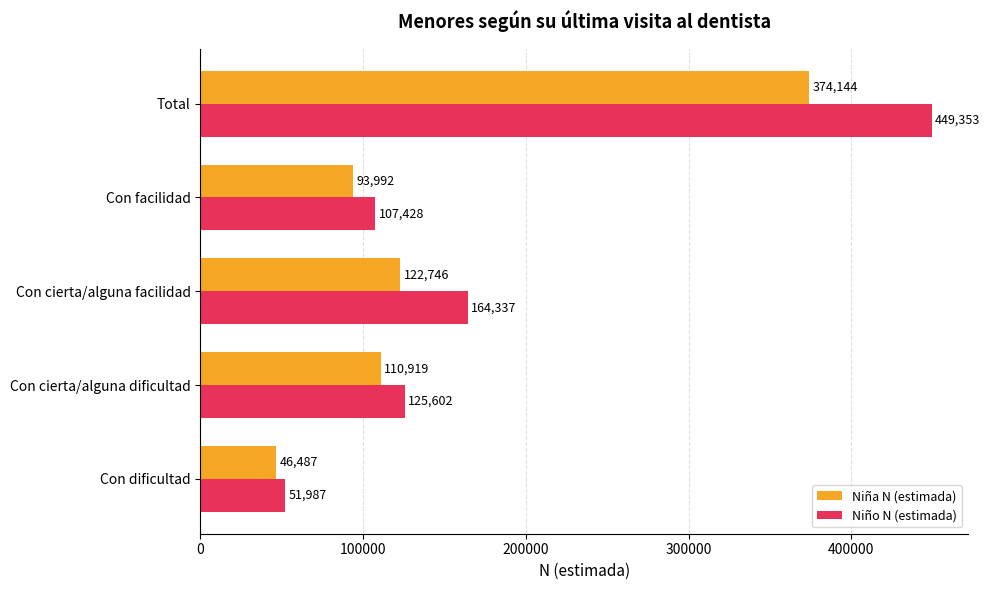

Is it true that Niña N (estimada) equals 533559 at Total?

False